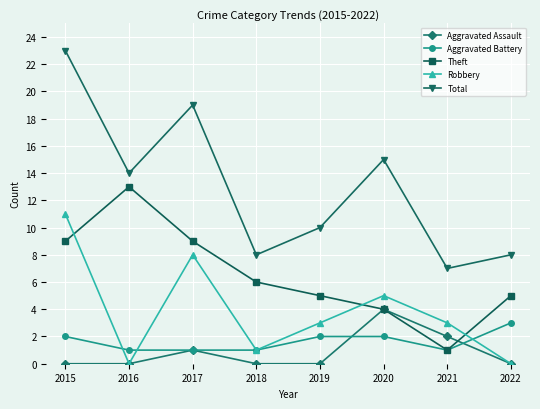

What is the total value across all series at 2020?

30